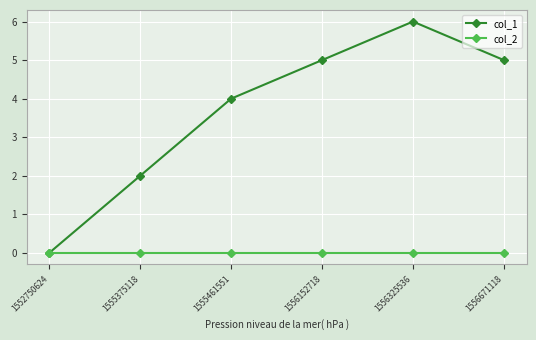

The col_2 series shows 0 at 1552750624. True or false?

True